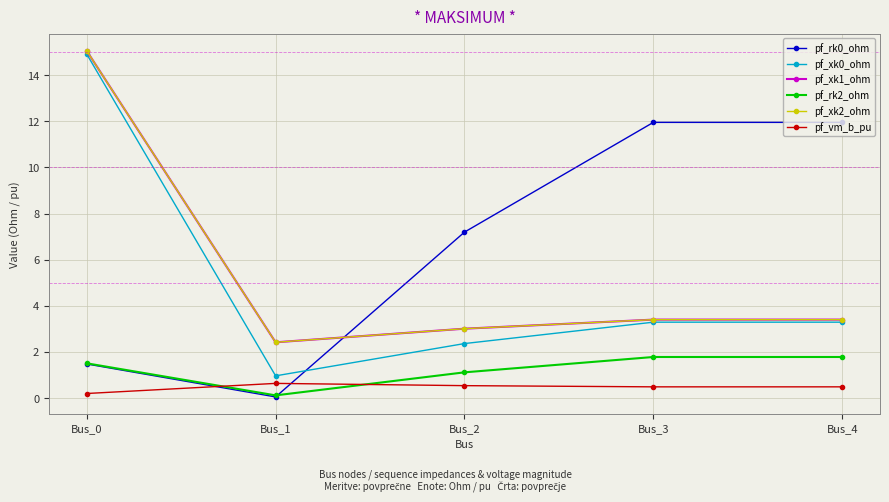

Is the value of pf_rk0_ohm at Bus_2 greater than the value of pf_xk0_ohm at Bus_4?

Yes